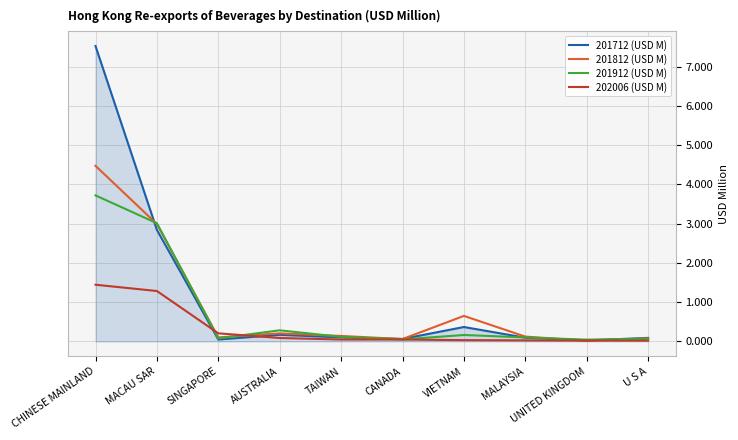

What is the difference between the second highest and minimum values in the 202006 (USD M) series?

1.3